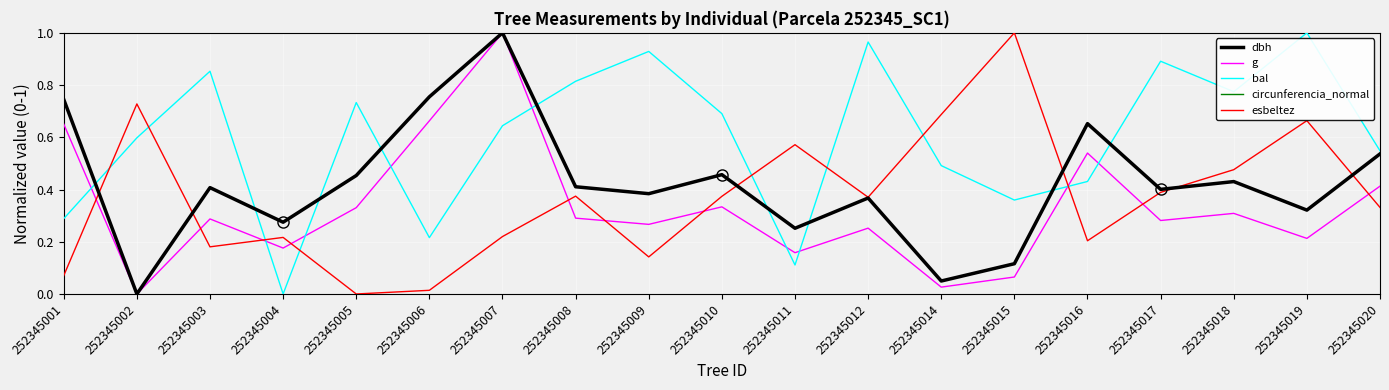

The dbh series shows 0.3 at 252345020. True or false?

False